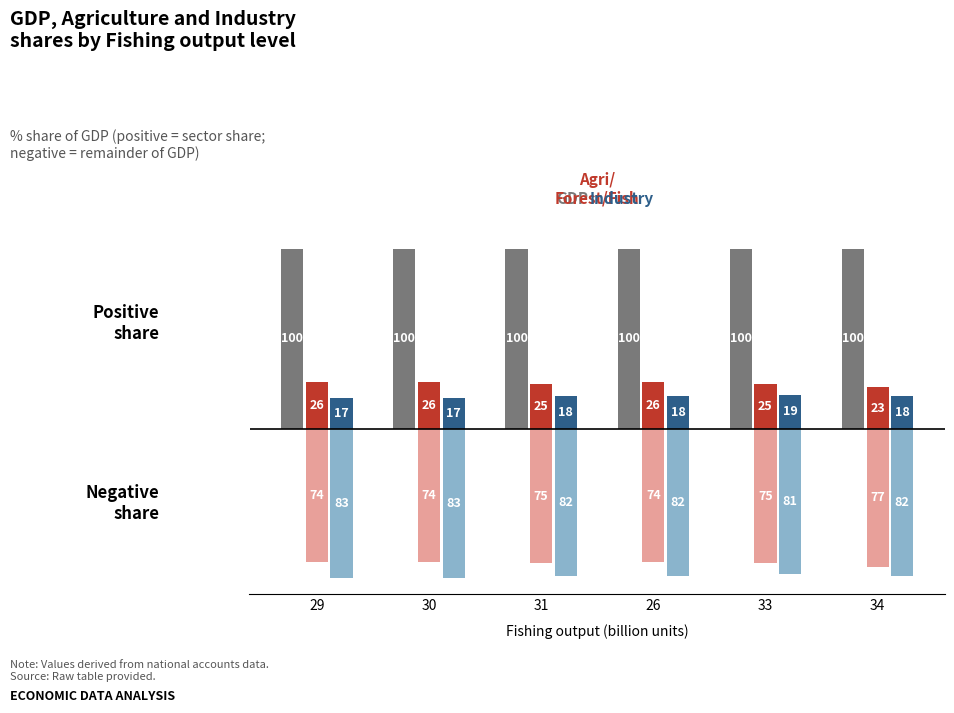

What is the total value across all series at 30?

-14